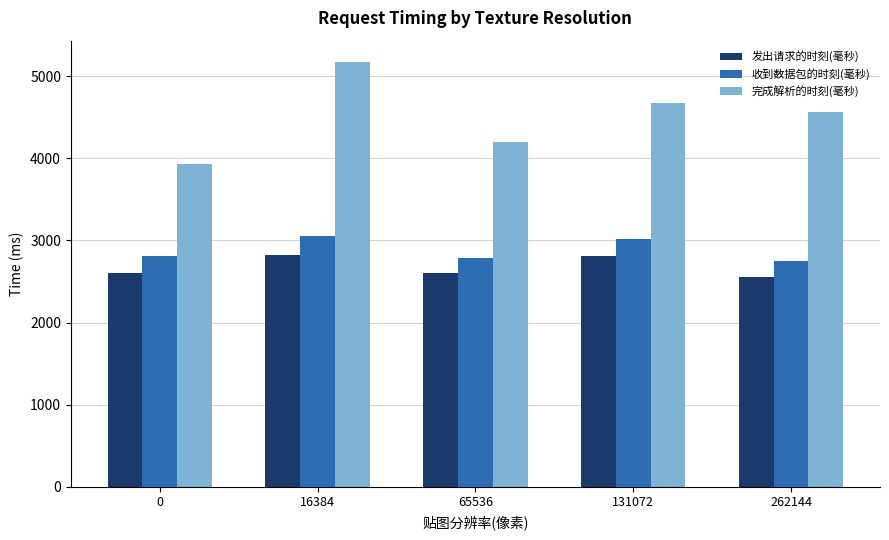

What is the value of the 收到数据包的时刻(毫秒) bar at the 5th from the left?

2748.7